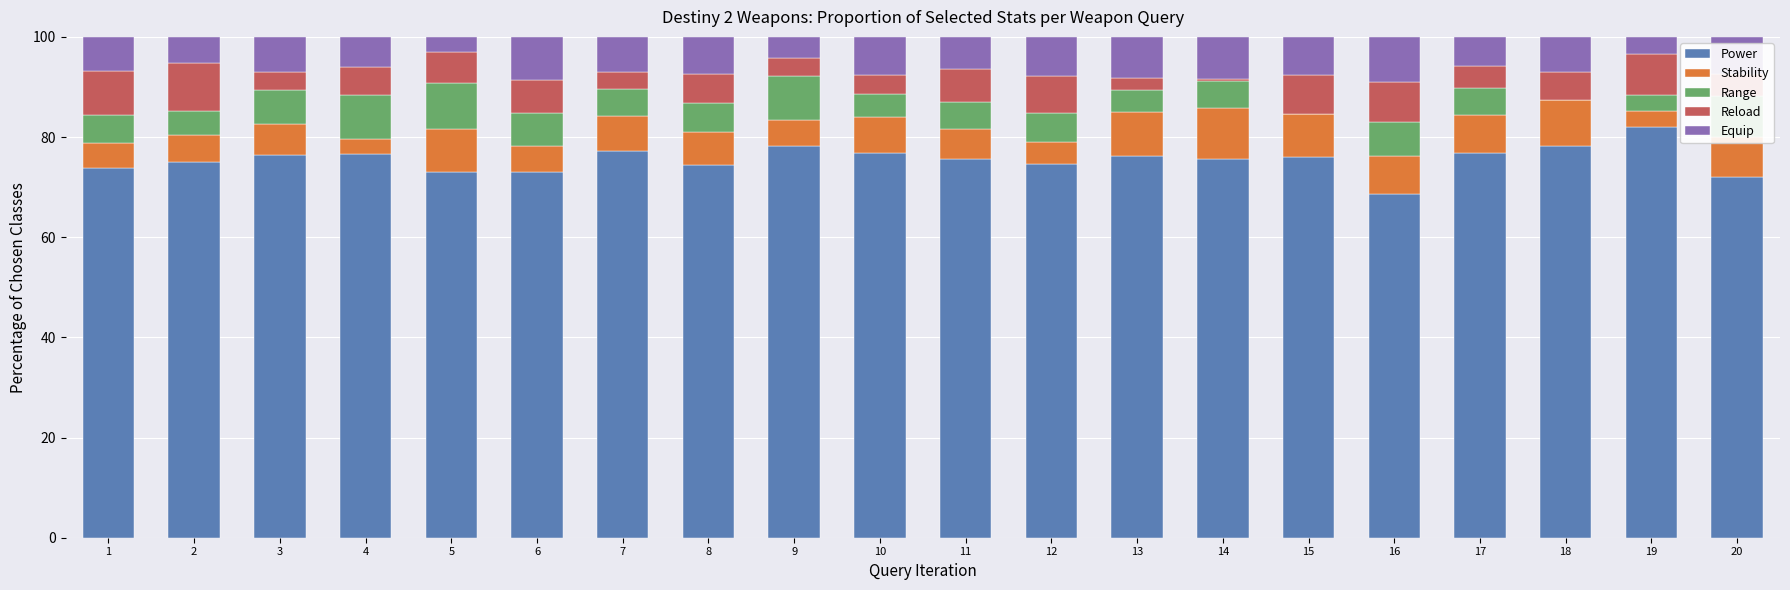

What is the average value of the Power series?

75.5